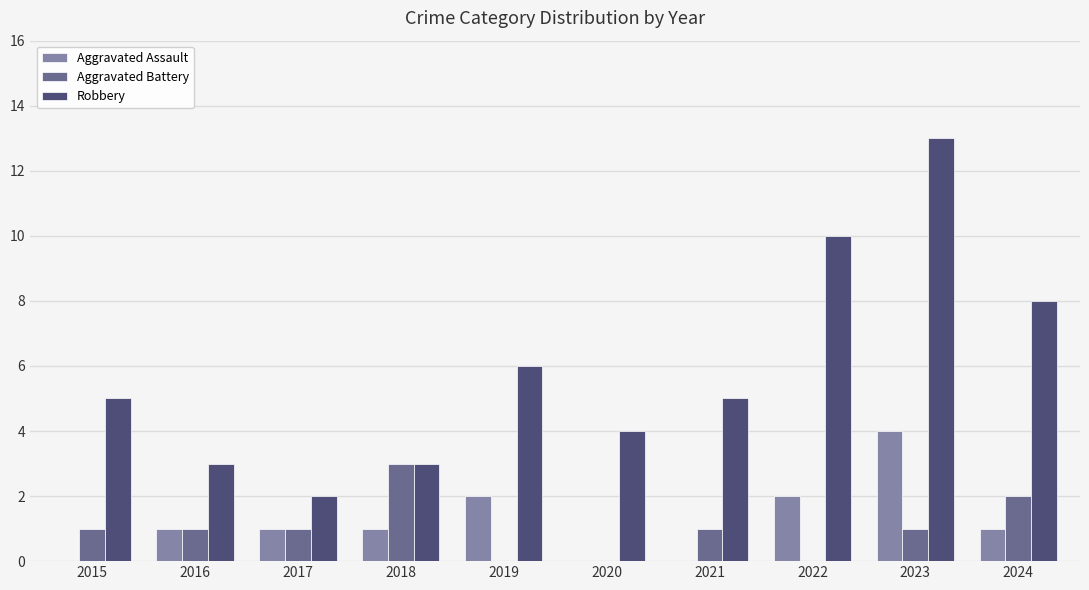

Which series has the largest total across all categories?

Robbery